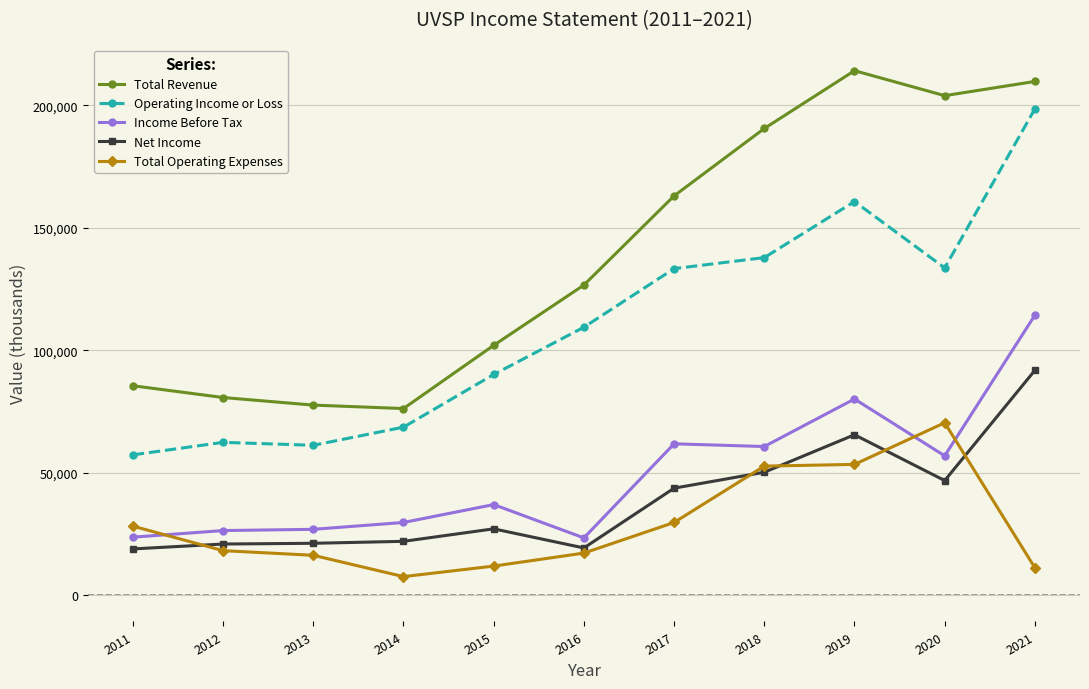

What is the maximum value for Net Income?

91800